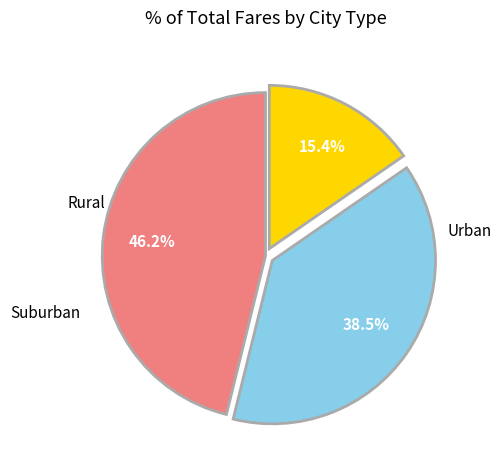

Is there any slice that represents more than half of the pie?

No